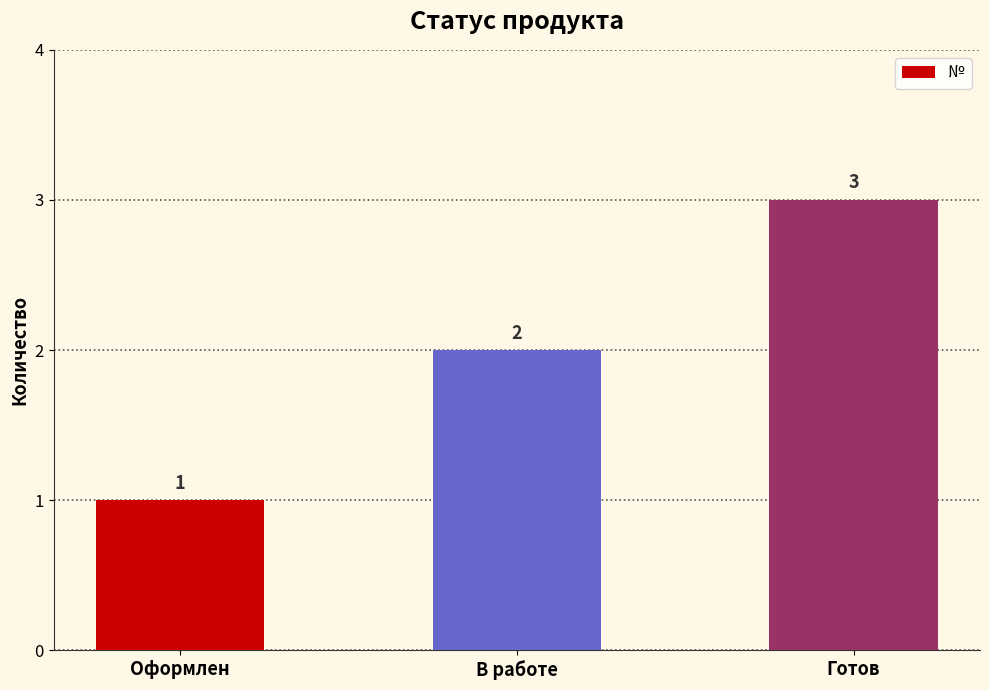

True or false: the data shows 2 at В работе.

True